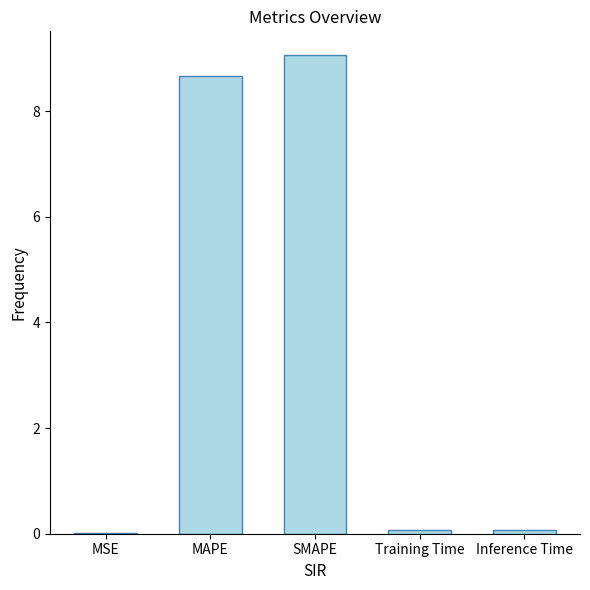

What is the maximum value shown in the chart?

9.1